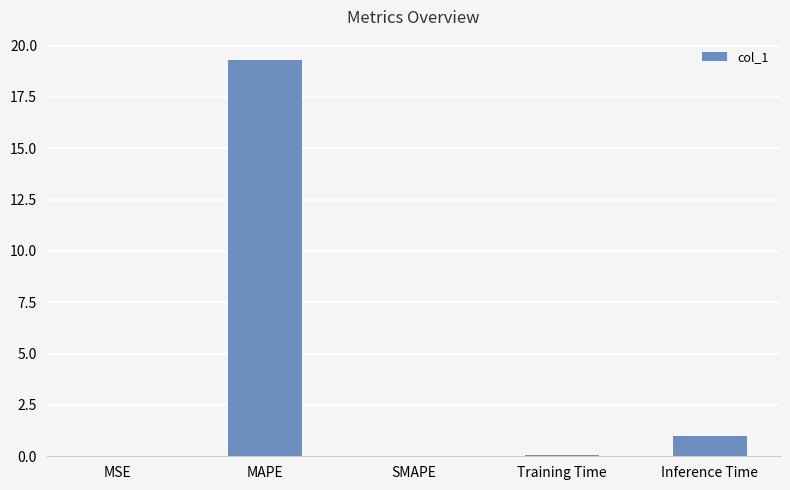

At which label is the value closest to 9?

Inference Time